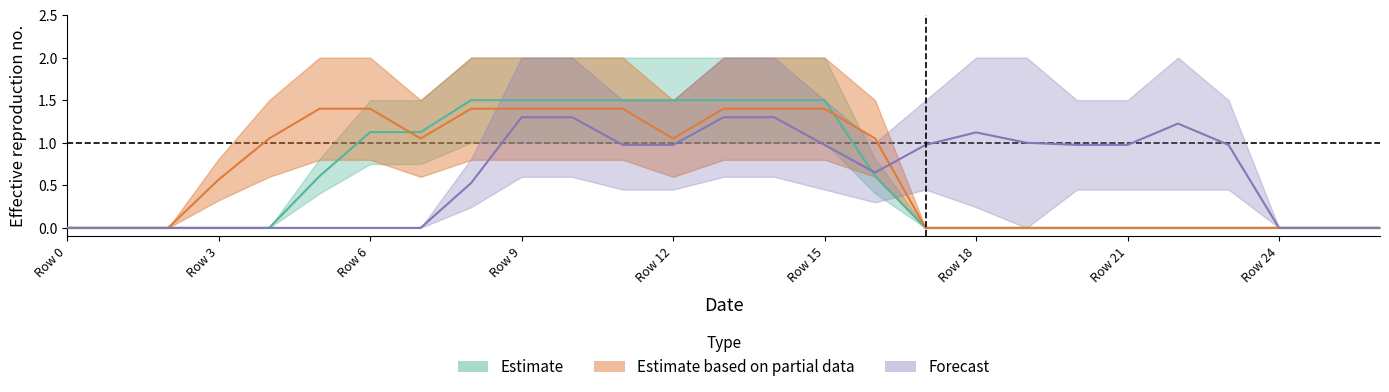

Reading left to right, what are all the values shown in this chart?

col_18: 0.0	0.0	0.0	0.0	0.0	0.0	0.0	0.0	0.5	1.3	1.3	1.0	1.0	1.3	1.3	1.0	0.7	1.0	1.1	1.0	1.0	1.0	1.2	1.0	0.0	0.0	0.0
col_12: 0.0	0.0	0.0	0.0	0.0	0.6	1.1	1.1	1.5	1.5	1.5	1.5	1.5	1.5	1.5	1.5	0.6	0.0	0.0	0.0	0.0	0.0	0.0	0.0	0.0	0.0	0.0
col_13: 0.0	0.0	0.0	0.6	1.1	1.4	1.4	1.1	1.4	1.4	1.4	1.4	1.1	1.4	1.4	1.4	1.1	0.0	0.0	0.0	0.0	0.0	0.0	0.0	0.0	0.0	0.0